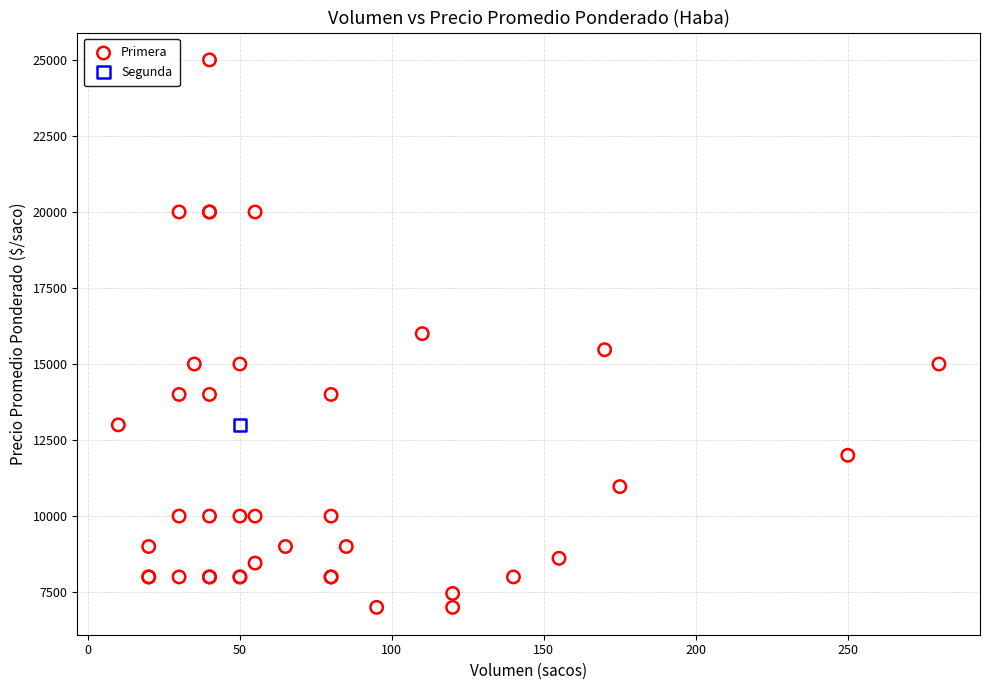

What are all the series names shown in the legend?

Primera, Segunda